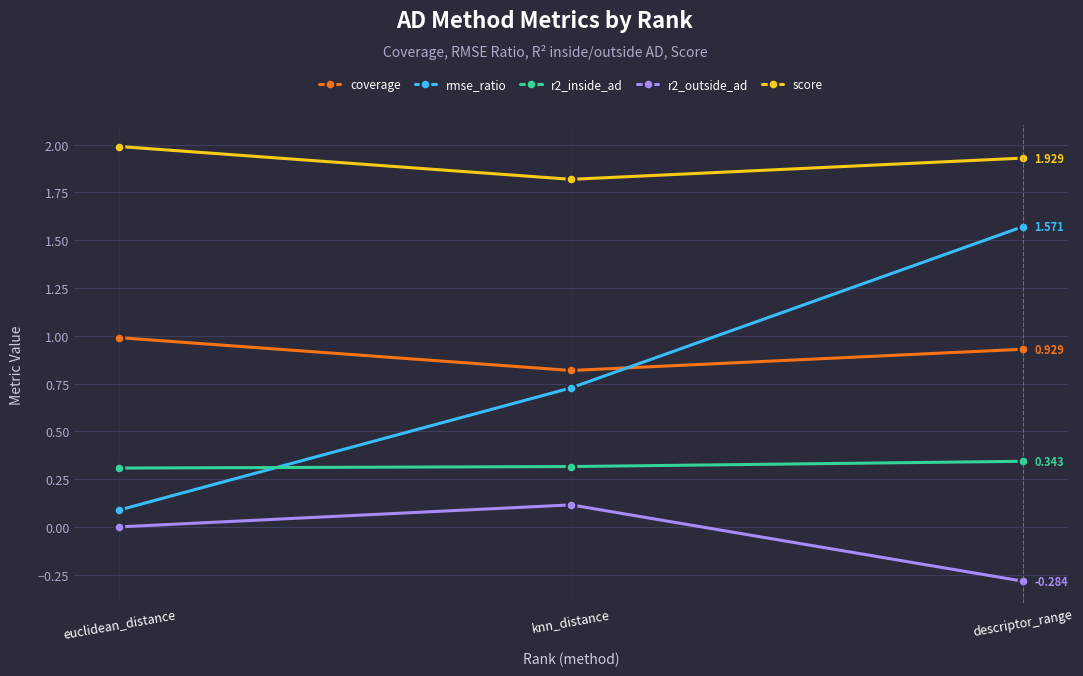

Does the chart have visible grid lines?

Yes